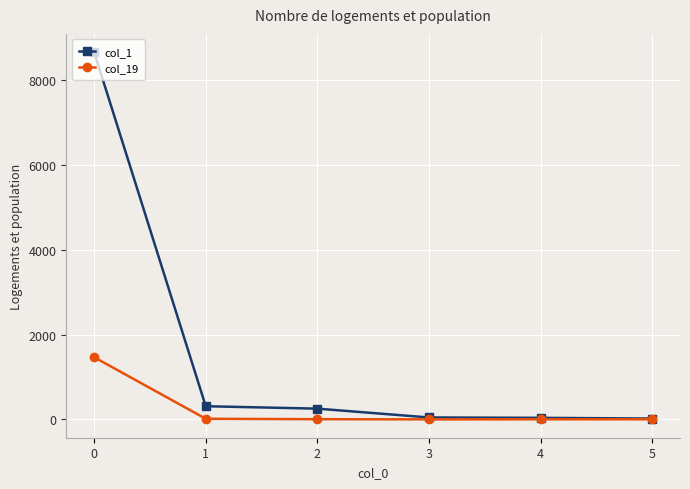

What is the maximum value shown in the chart?

8665